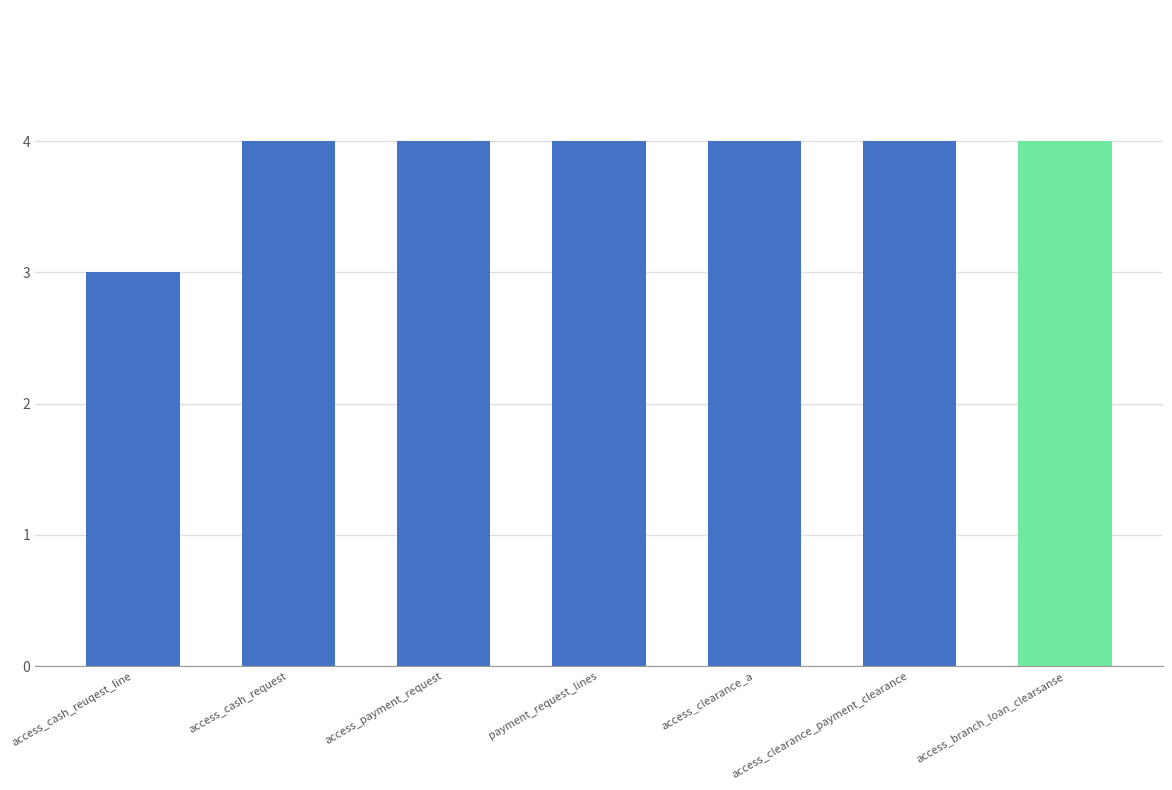

How many data points are less than 4?

1